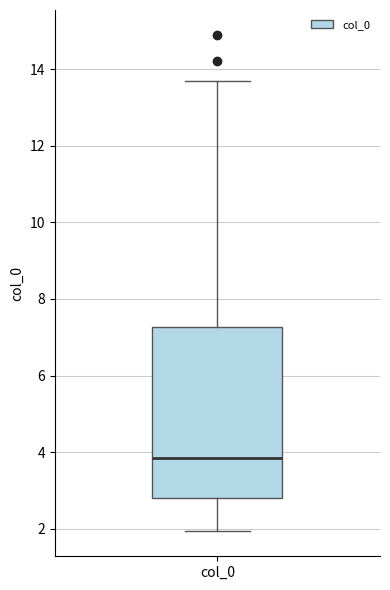

Read this box plot against the y-axis: the position of the median line, the range covered by the box, and the ends of both whiskers. The values are not printed on the chart, so give them approximately, as read against the axis.

median 3.8, box 2.8 to 7.2, whiskers 2.0 to 13.6